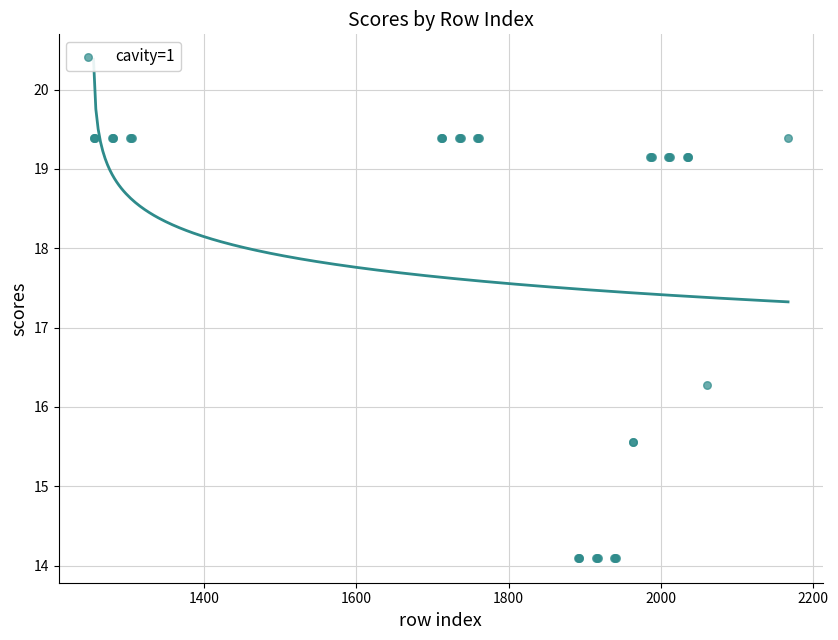

What Y value in the scatter plot is closest to 16?

16.3